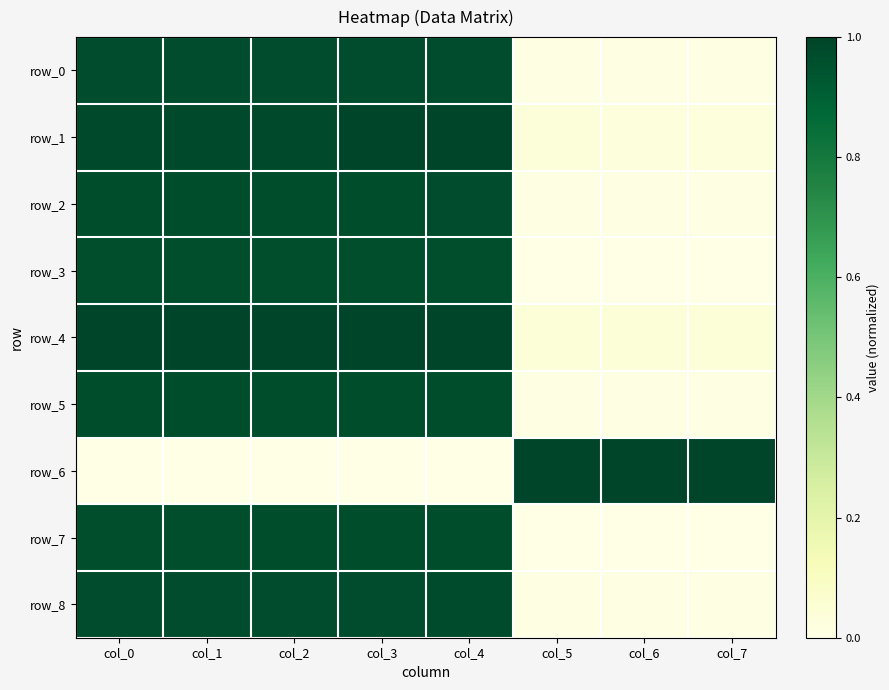

Reading right to left, extract all data points from this chart.

row_0: col_7=0.0	col_6=0.0	col_5=0.0	col_4=1.0	col_3=1.0	col_2=1.0	col_1=1.0	col_0=1.0
row_1: col_7=0.0	col_6=0.0	col_5=0.0	col_4=1.0	col_3=1.0	col_2=1.0	col_1=1.0	col_0=1.0
row_2: col_7=0.0	col_6=0.0	col_5=0.0	col_4=1.0	col_3=1.0	col_2=1.0	col_1=1.0	col_0=1.0
row_3: col_7=0.0	col_6=0.0	col_5=0.0	col_4=1.0	col_3=1.0	col_2=1.0	col_1=1.0	col_0=1.0
row_4: col_7=0.0	col_6=0.0	col_5=0.0	col_4=1.0	col_3=1.0	col_2=1.0	col_1=1.0	col_0=1.0
row_5: col_7=0.0	col_6=0.0	col_5=0.0	col_4=1.0	col_3=1.0	col_2=1.0	col_1=1.0	col_0=1.0
row_6: col_7=1.0	col_6=1.0	col_5=1.0	col_4=0.0	col_3=0.0	col_2=0.0	col_1=0.0	col_0=0.0
row_7: col_7=0.0	col_6=0.0	col_5=0.0	col_4=1.0	col_3=1.0	col_2=1.0	col_1=1.0	col_0=1.0
row_8: col_7=0.0	col_6=0.0	col_5=0.0	col_4=1.0	col_3=1.0	col_2=1.0	col_1=1.0	col_0=1.0